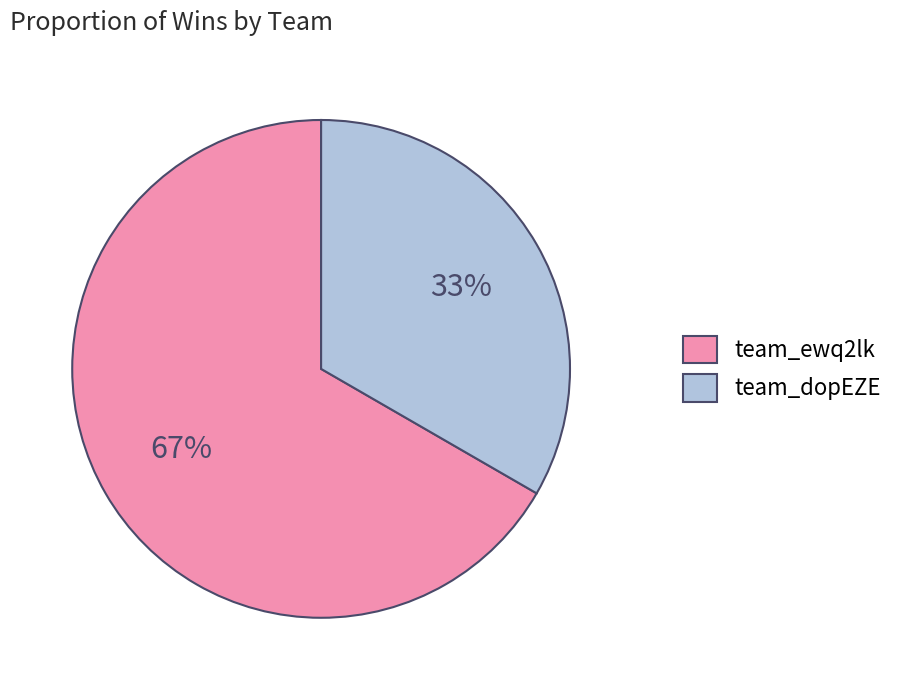

To the nearest percent, what portion does team_ewq2lk represent?

67%